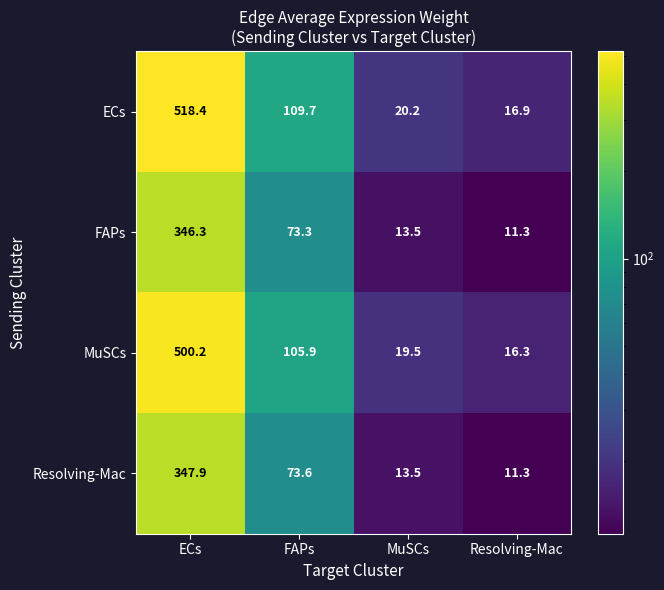

What is the sum of all MuSCs values?

641.9